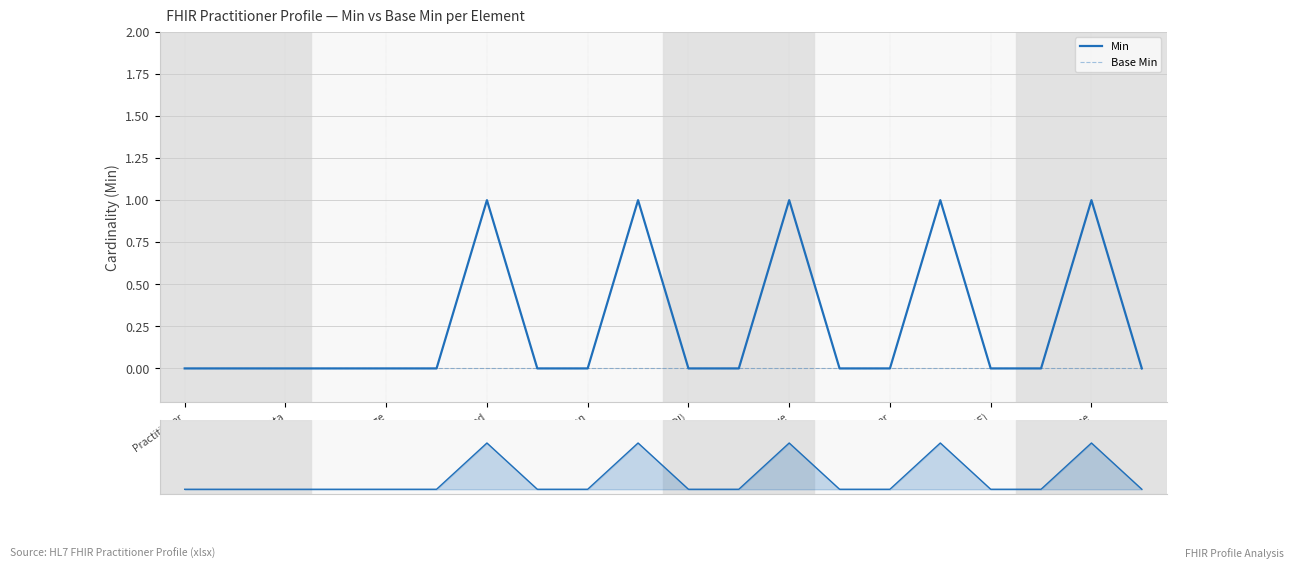

True or false: Min and Base Min intersect in this chart.

False